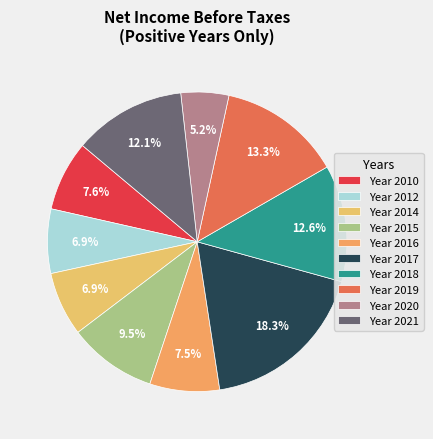

Does any single category account for the majority?

No